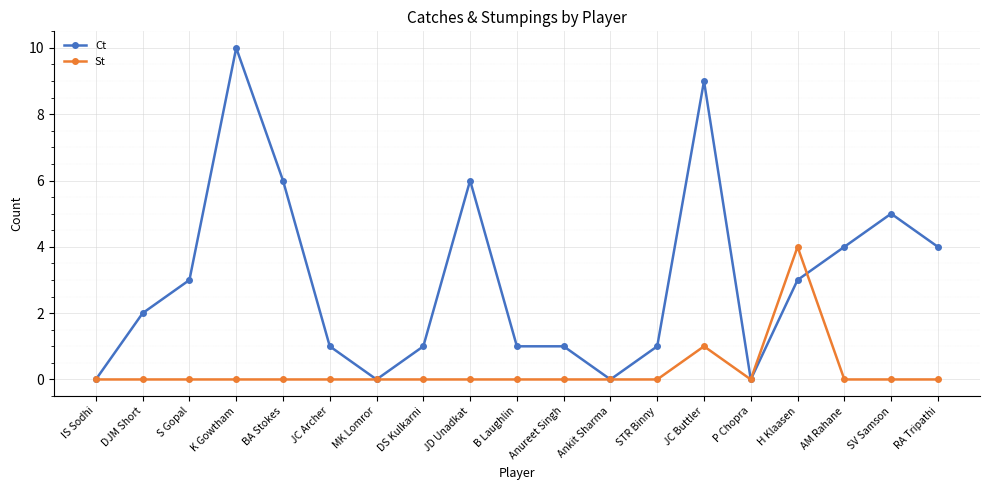

Is the value of St at Anureet Singh greater than the value of Ct at AM Rahane?

No